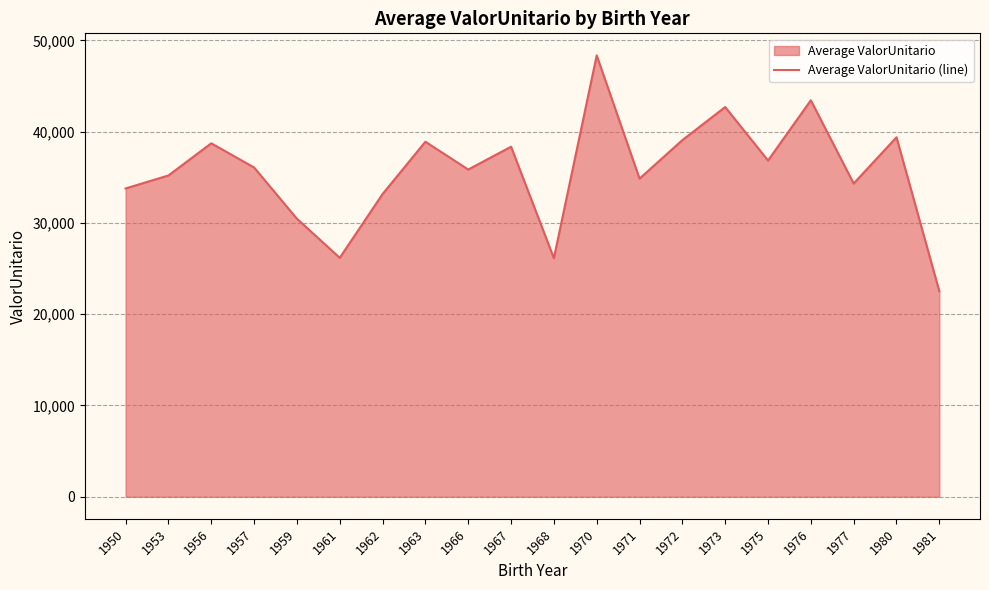

Is it true that the value at 1973 is 42704.8?

True